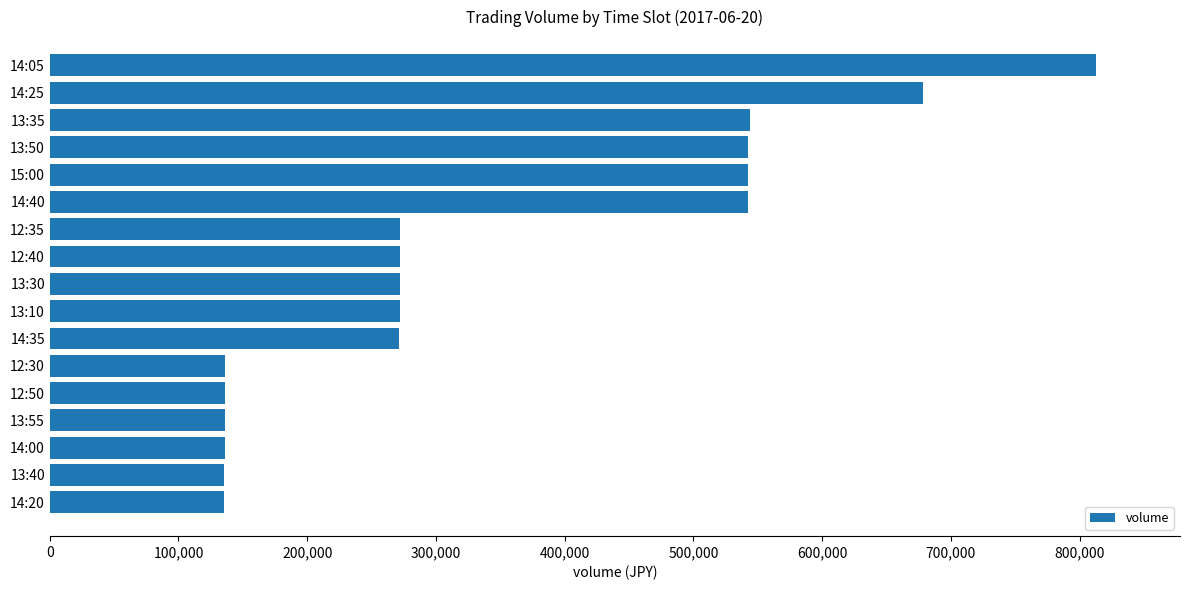

What is the ratio of the value at 14:40 to the value at 13:55?

4.0